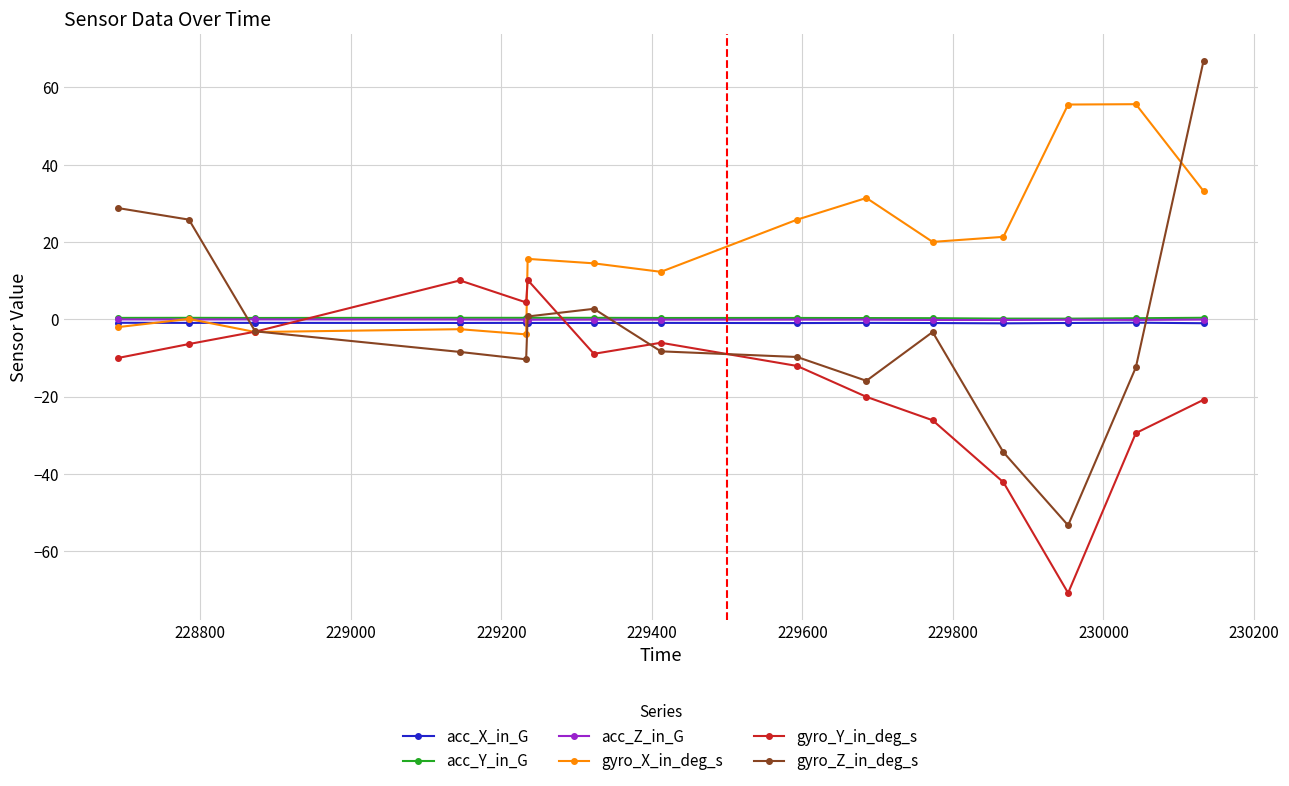

True or false: acc_Z_in_G has more than 1 points higher than both neighbors.

True